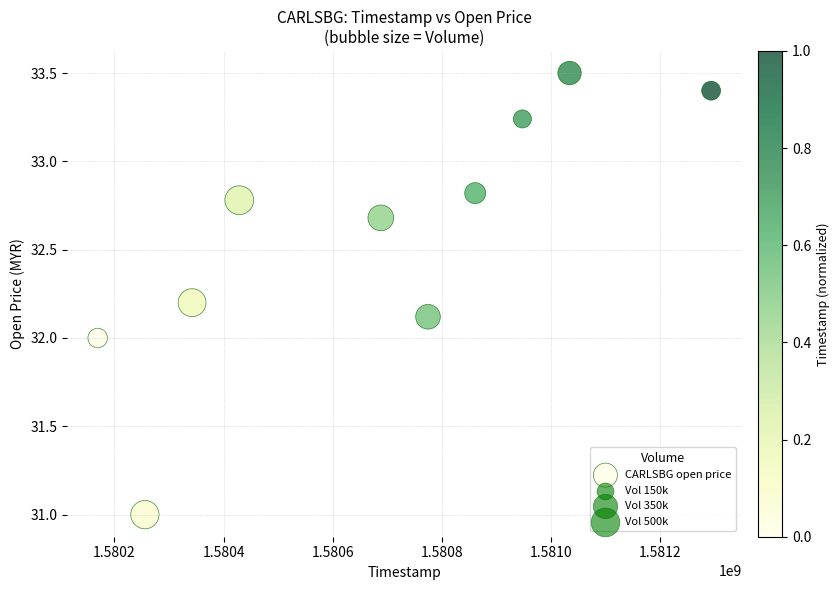

What is the average Y value?

32.6